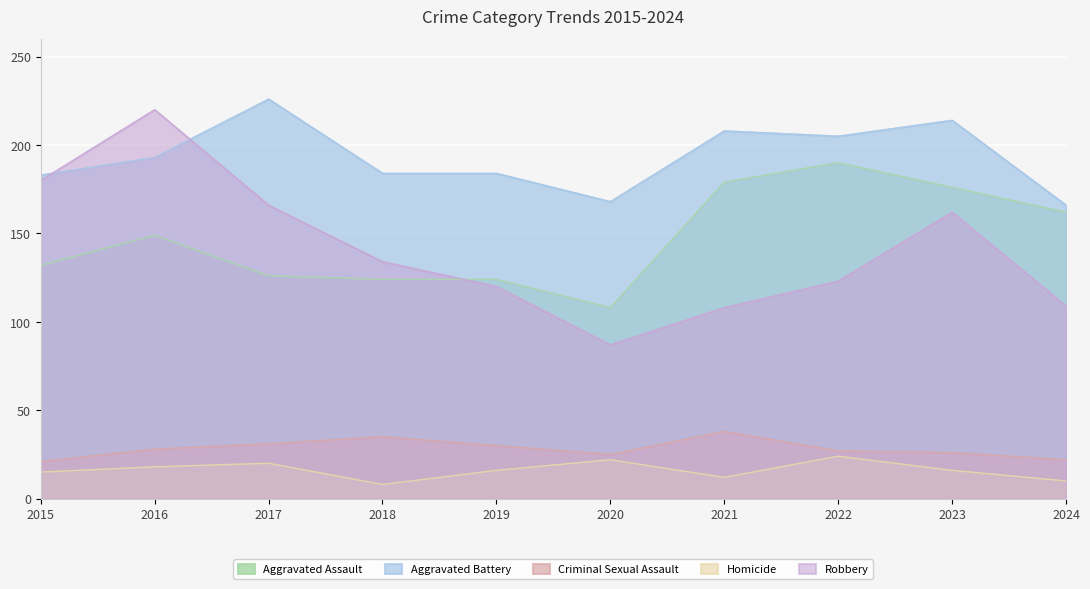

Is the value of Criminal Sexual Assault at 2015 greater than the value of Robbery at 2019?

No